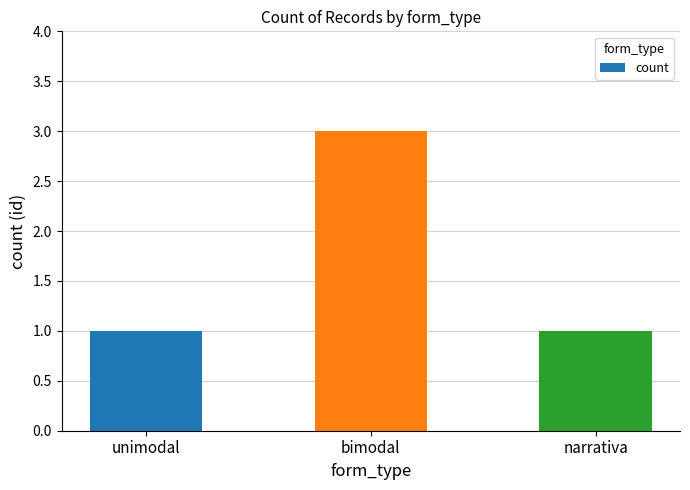

At which category does the chart reach its peak across all series?

bimodal